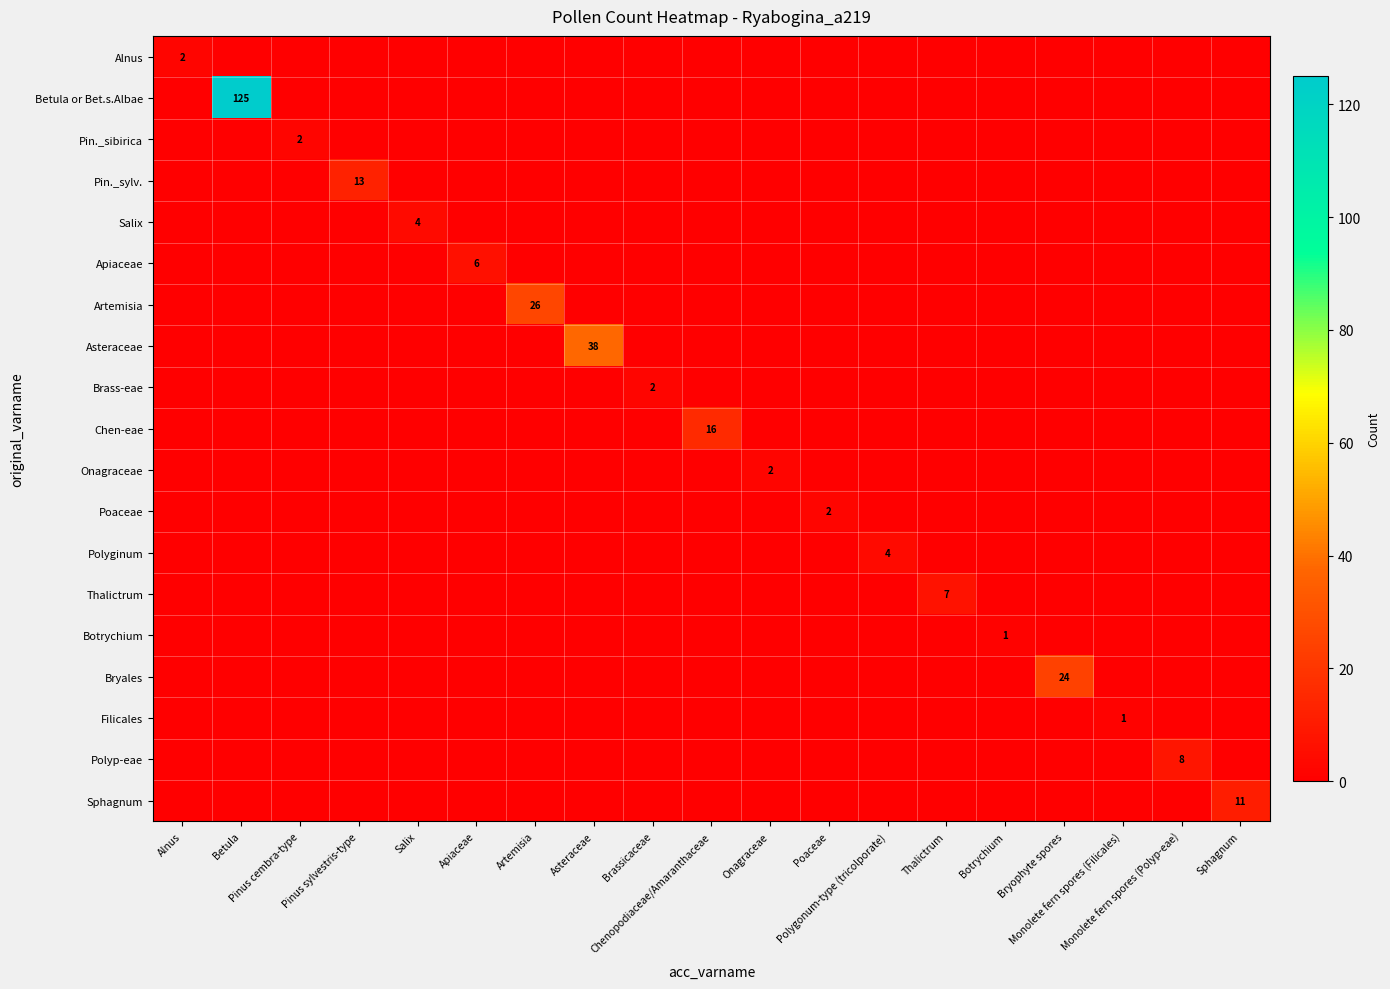

What is the maximum value for Alnus?

2